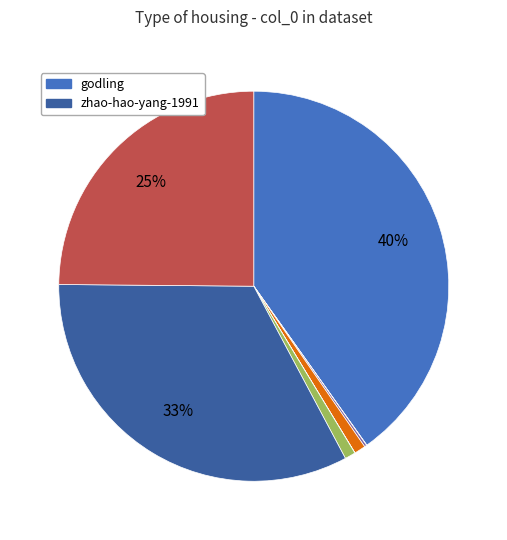

To the nearest percent, what is the average slice percentage?

12%